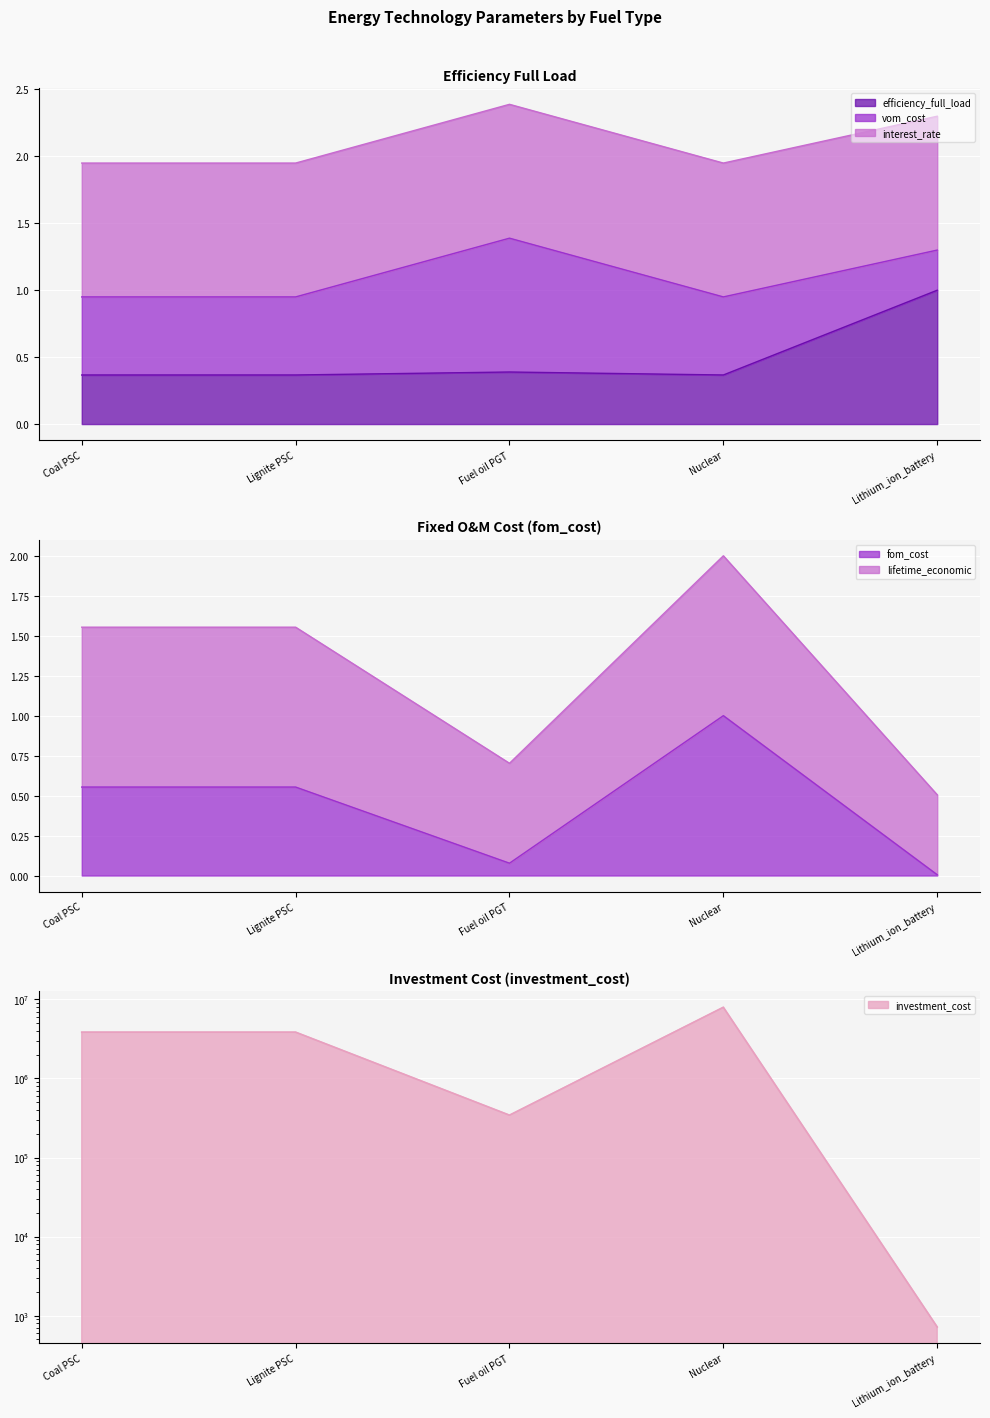

The fom_cost series shows 0.6 at Coal PSC. True or false?

True